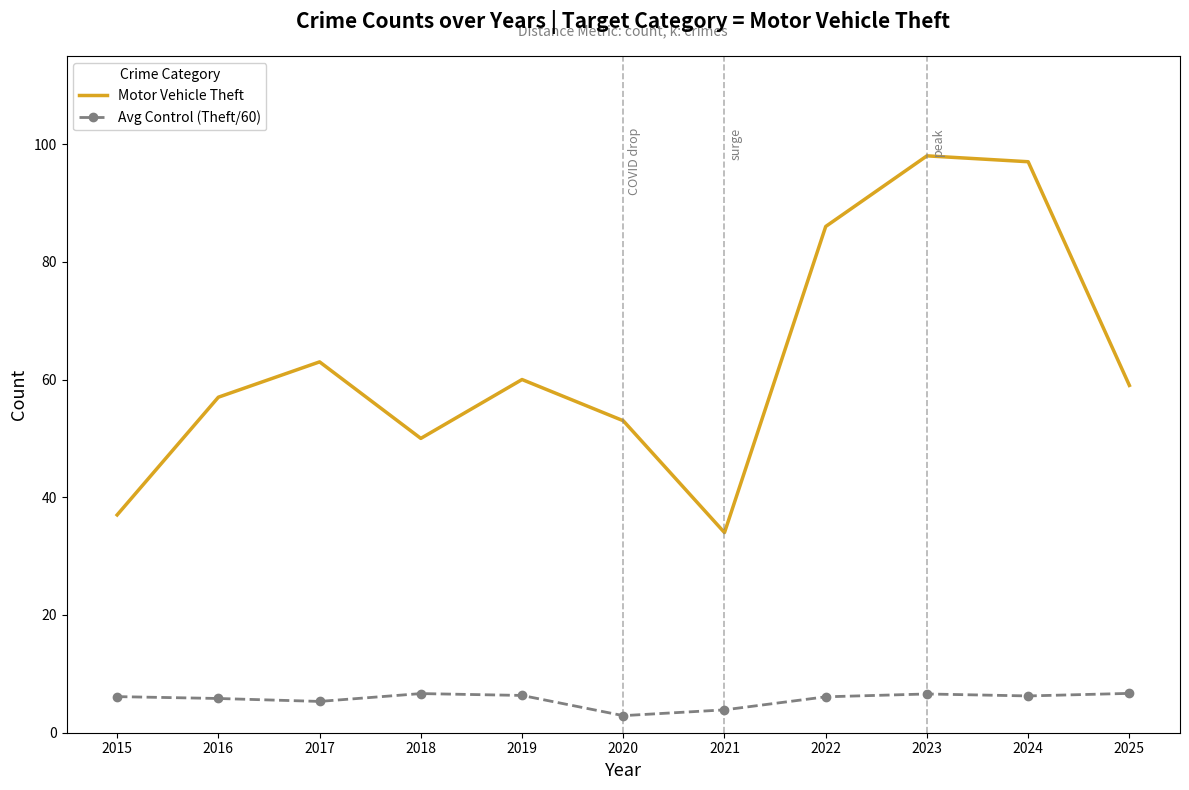

List the series in order of their peak value, lowest first.

Avg Control (Theft/60), Motor Vehicle Theft